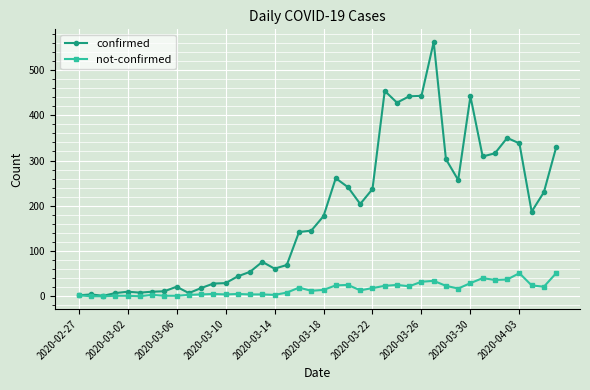

At how many categories does at least one series exceed 90?

22